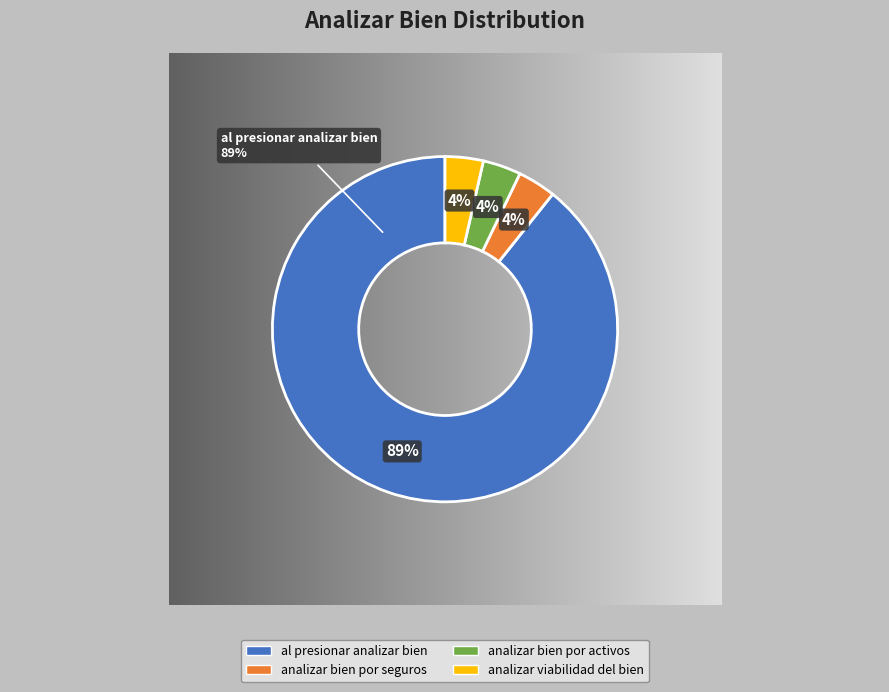

Count the number of slices in the pie.

4